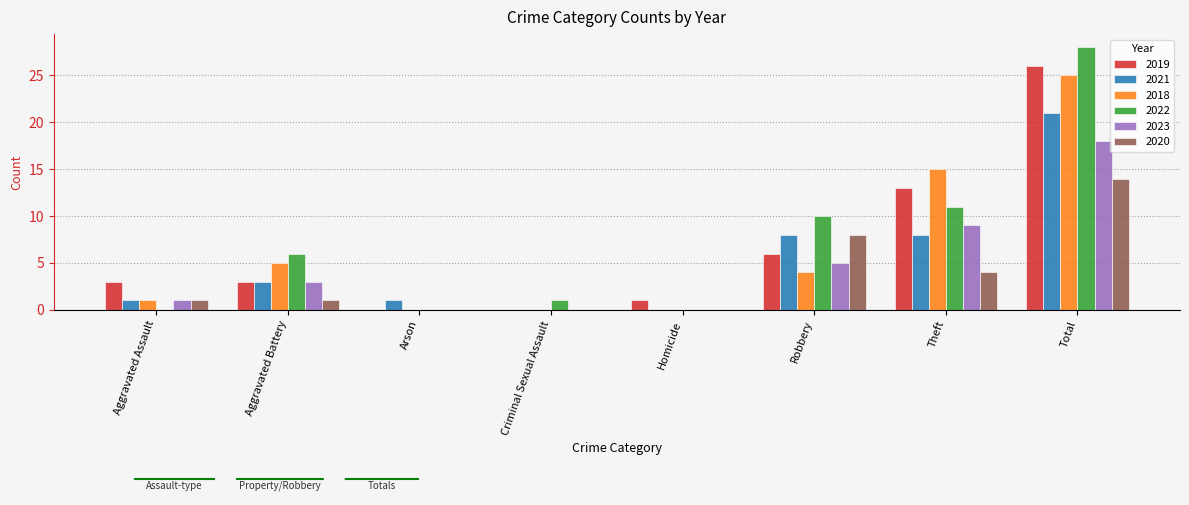

Where is 2018 nearest to the value 12?

Theft